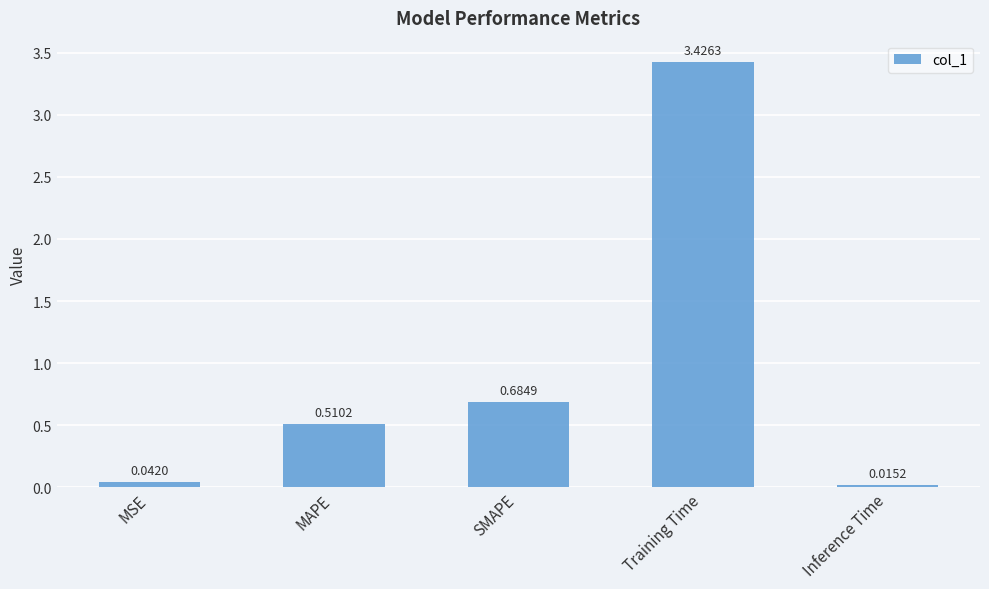

What is the label of the 1st bar from the right?

Inference Time